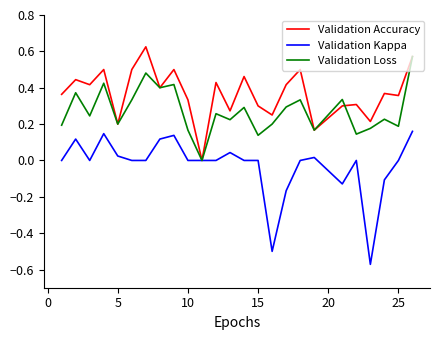

Which series has the largest total across all categories?

Validation Accuracy